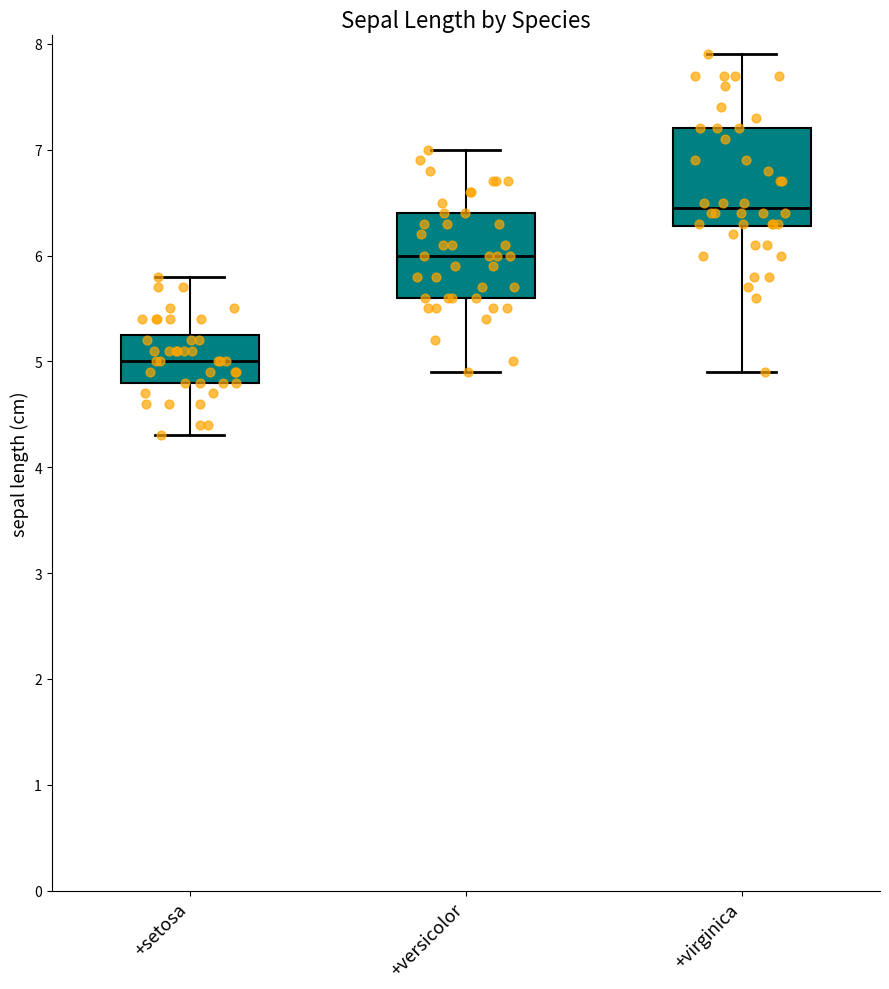

Where does the median line of the box for +virginica sit on the y-axis? The values are not printed on the chart, so give them approximately, as read against the axis.

6.5